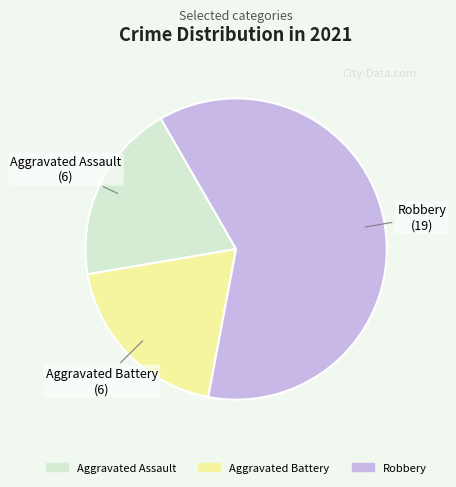

Is the sum of Robbery and Aggravated Battery greater than half?

Yes